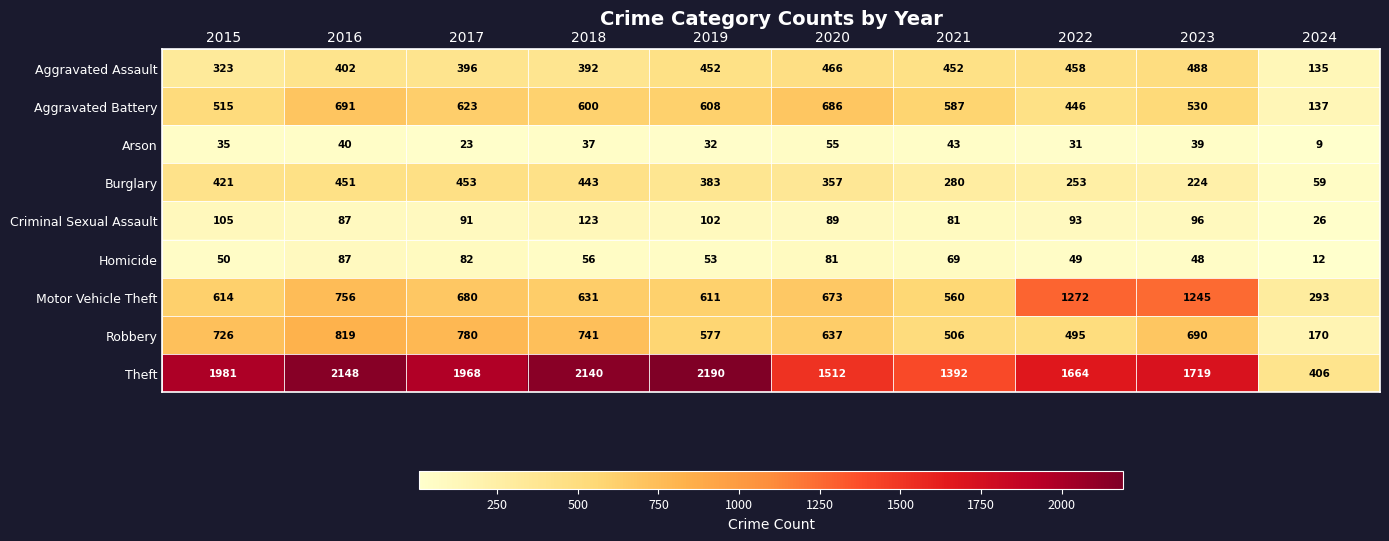

True or false: Aggravated Assault has a value of 488 at 2023.

True